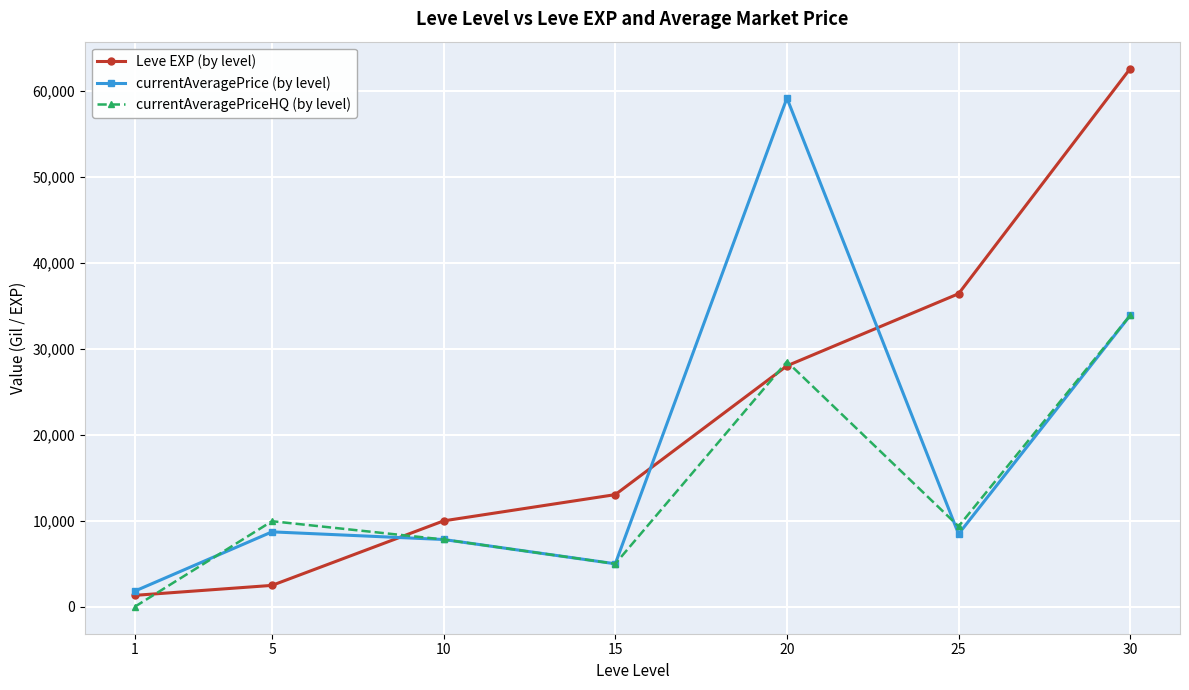

What is the difference between the maximum and minimum values in the Leve EXP (by level) series?

61230